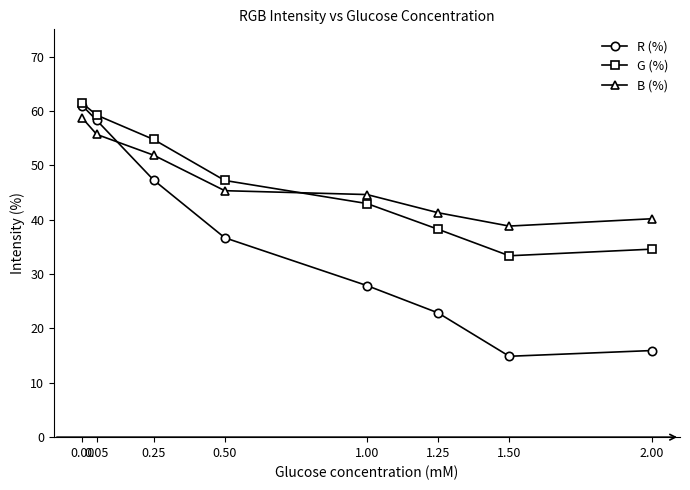

What is the difference between the G (%) values at 1.00 and 0.50?

4.2